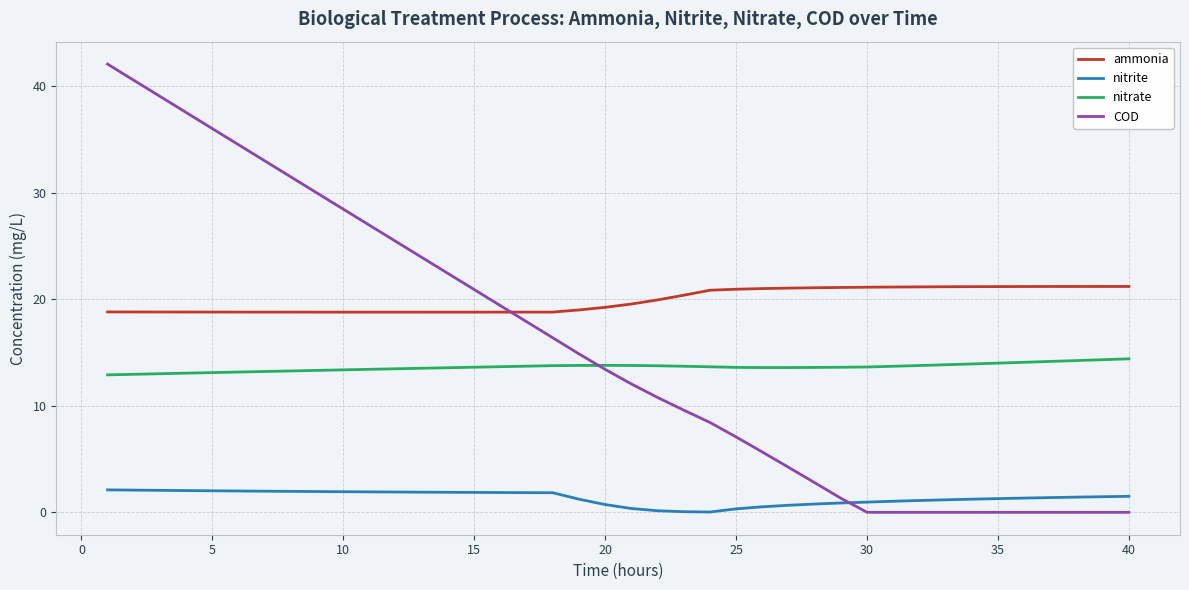

What is the difference between the maximum and minimum values in the nitrite series?

2.1